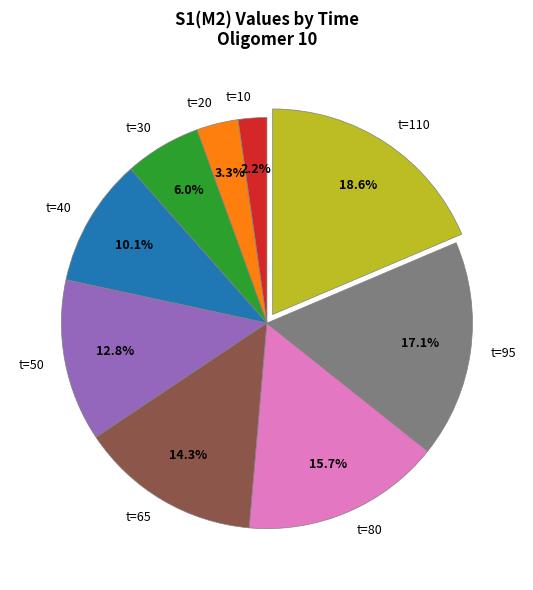

Combined, do t=30 and t=50 account for over 50%?

No